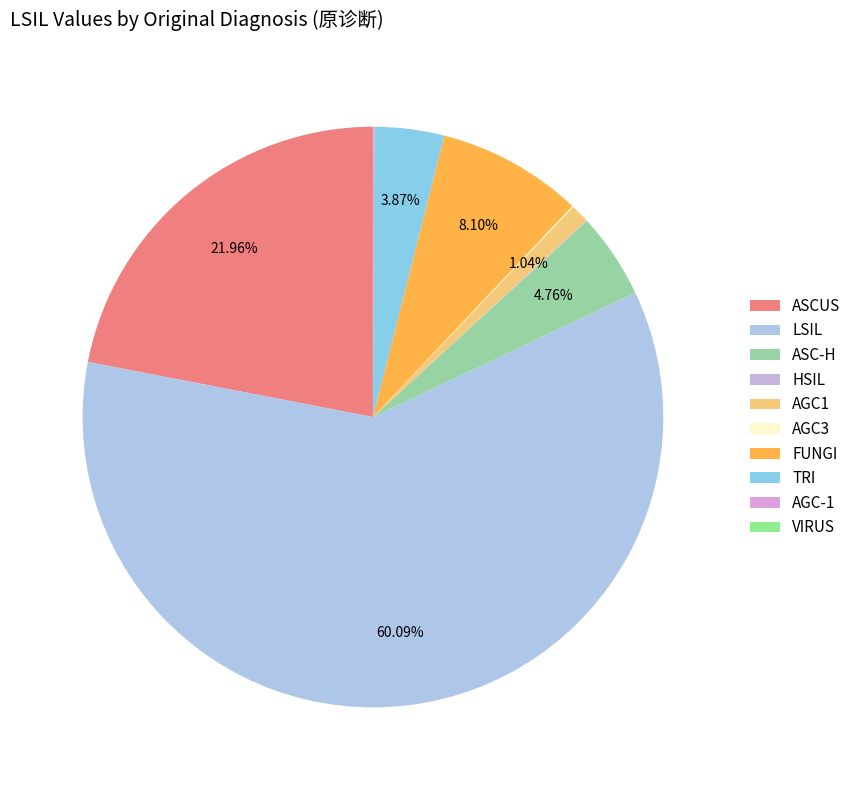

How much of the chart is everything except AGC1?

99.0%